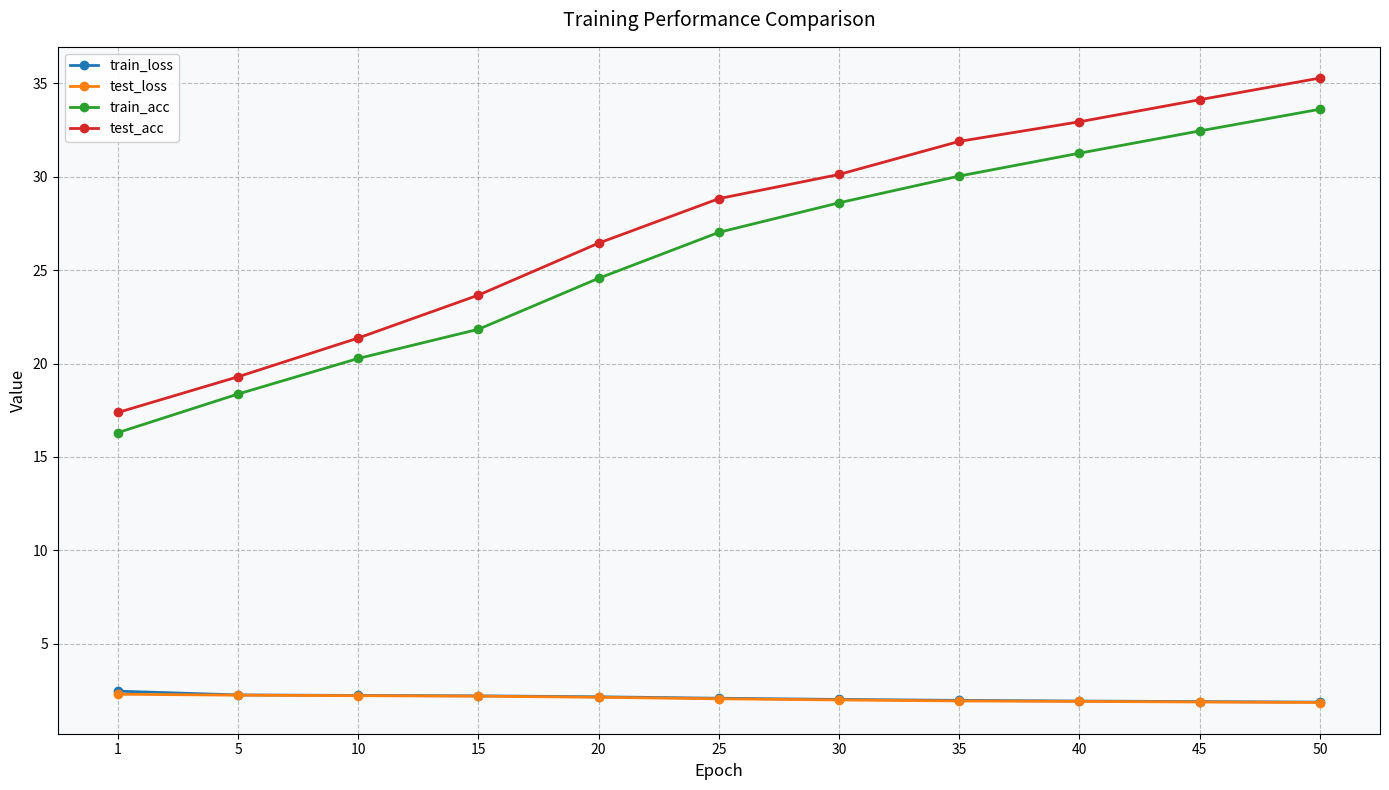

How many series are shown in this chart?

4